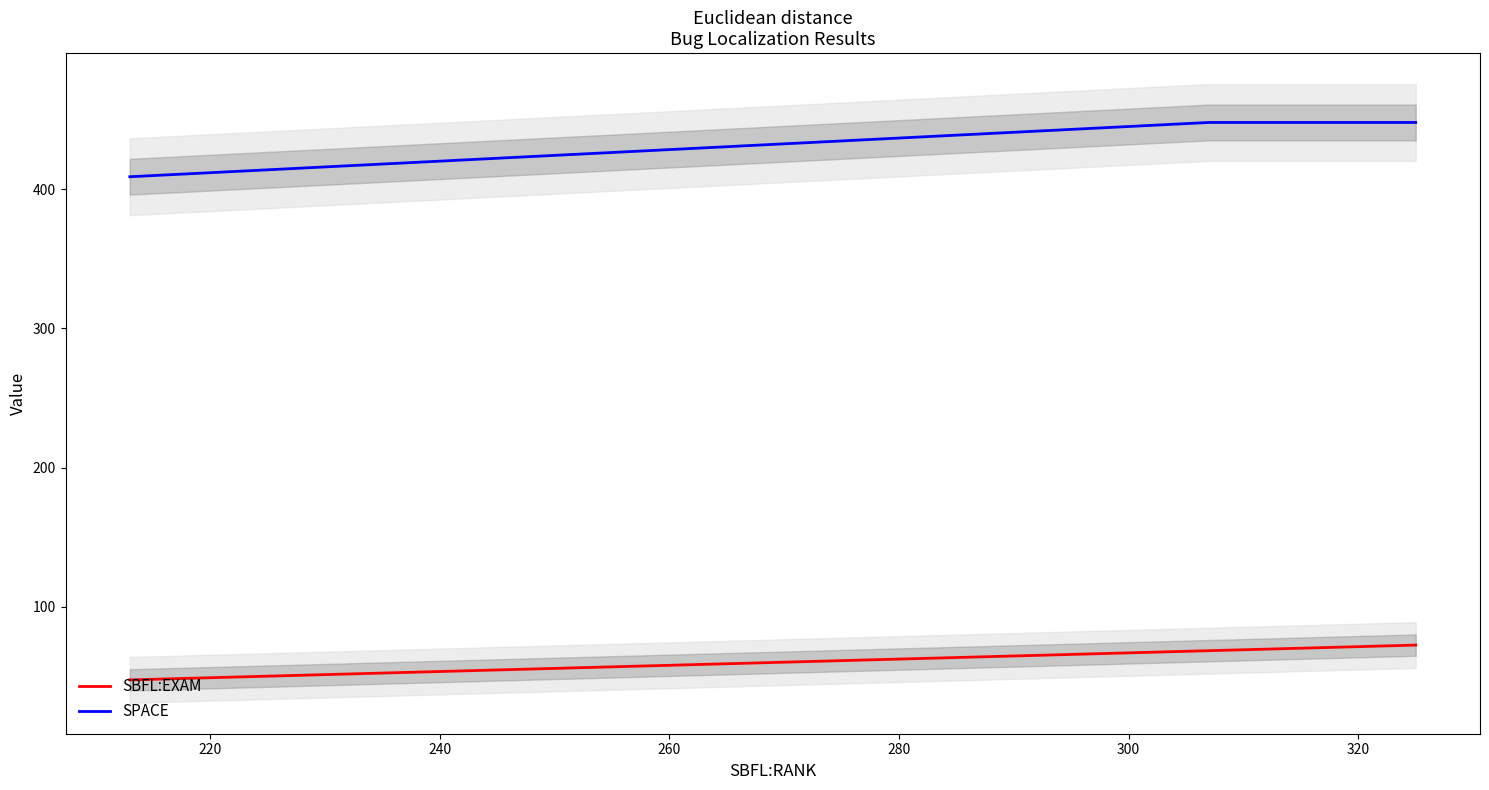

What is the lowest value of the SBFL:EXAM series?

47.5